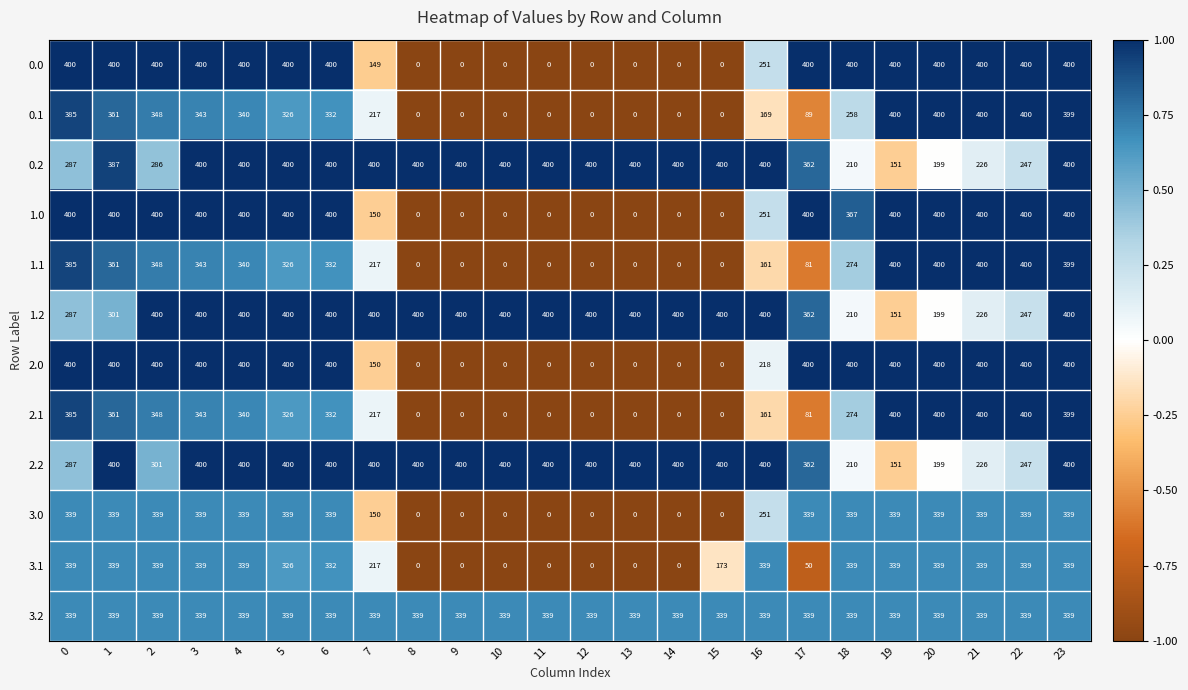

What is the spread (max minus min) of values at 0?

113